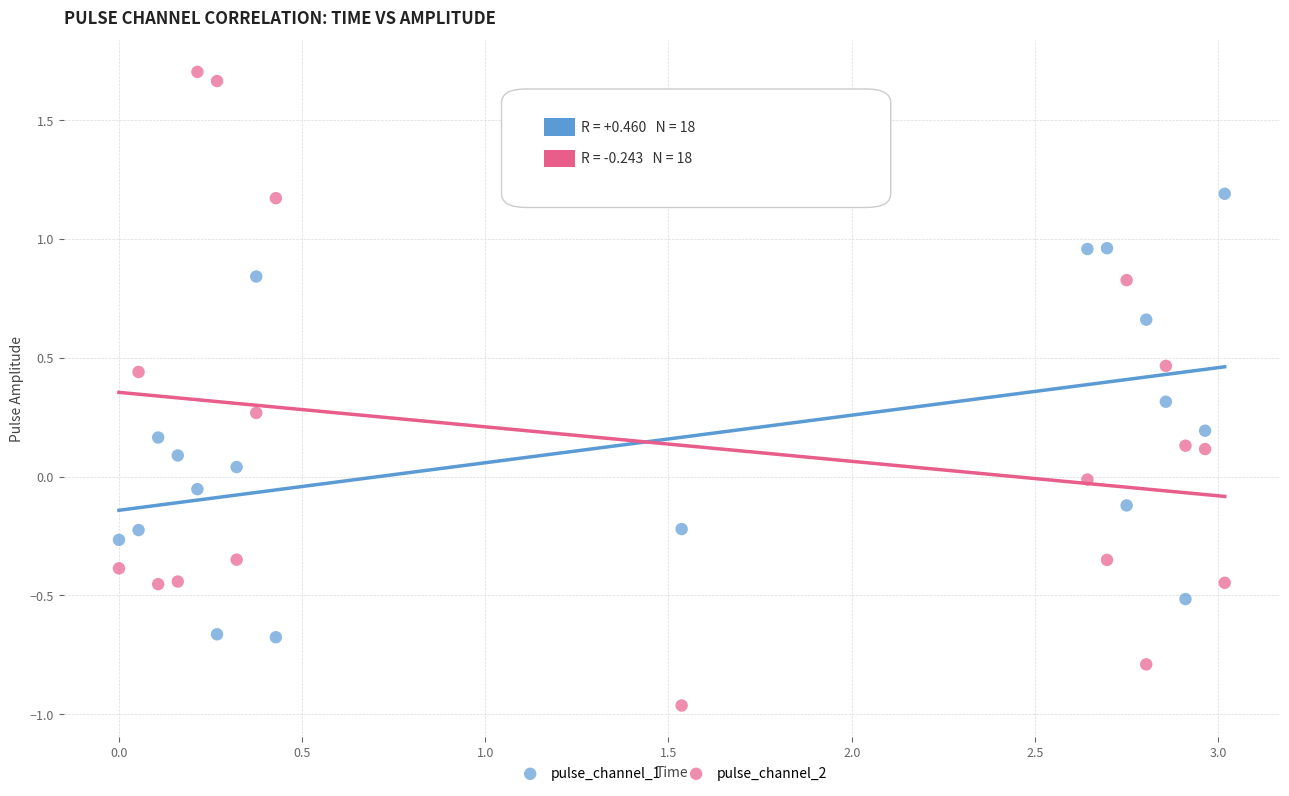

What is the X range (max minus min) for the scatter plot?

3.0